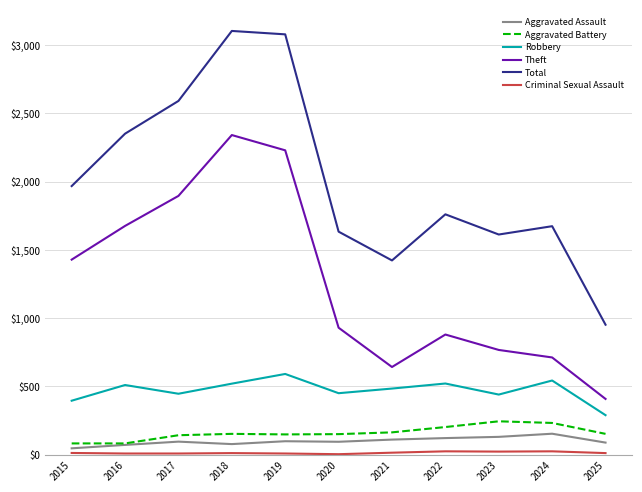

Is it true that Robbery equals 443 at 2025?

False